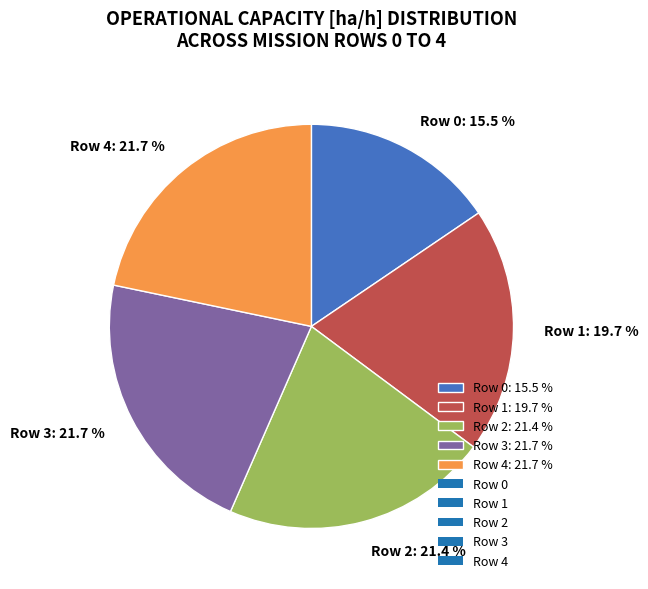

The Row 3 slice represents 22% of the pie. True or false?

True